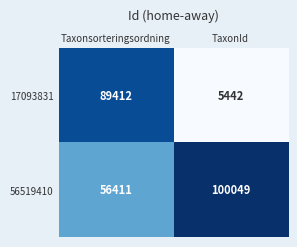

Which series has the largest total across all categories?

56519410